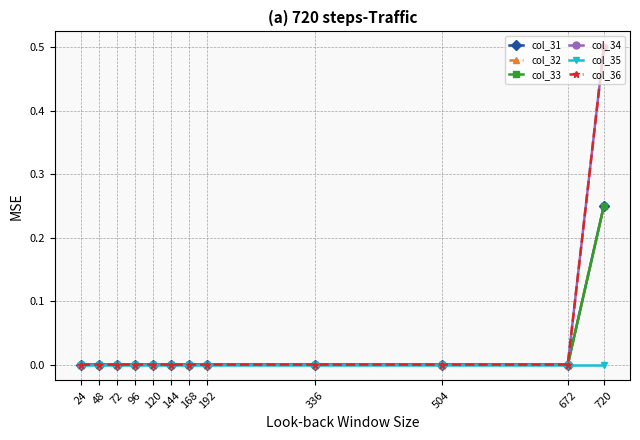

The value of col_33 at 168 is 0.0. True or false?

True